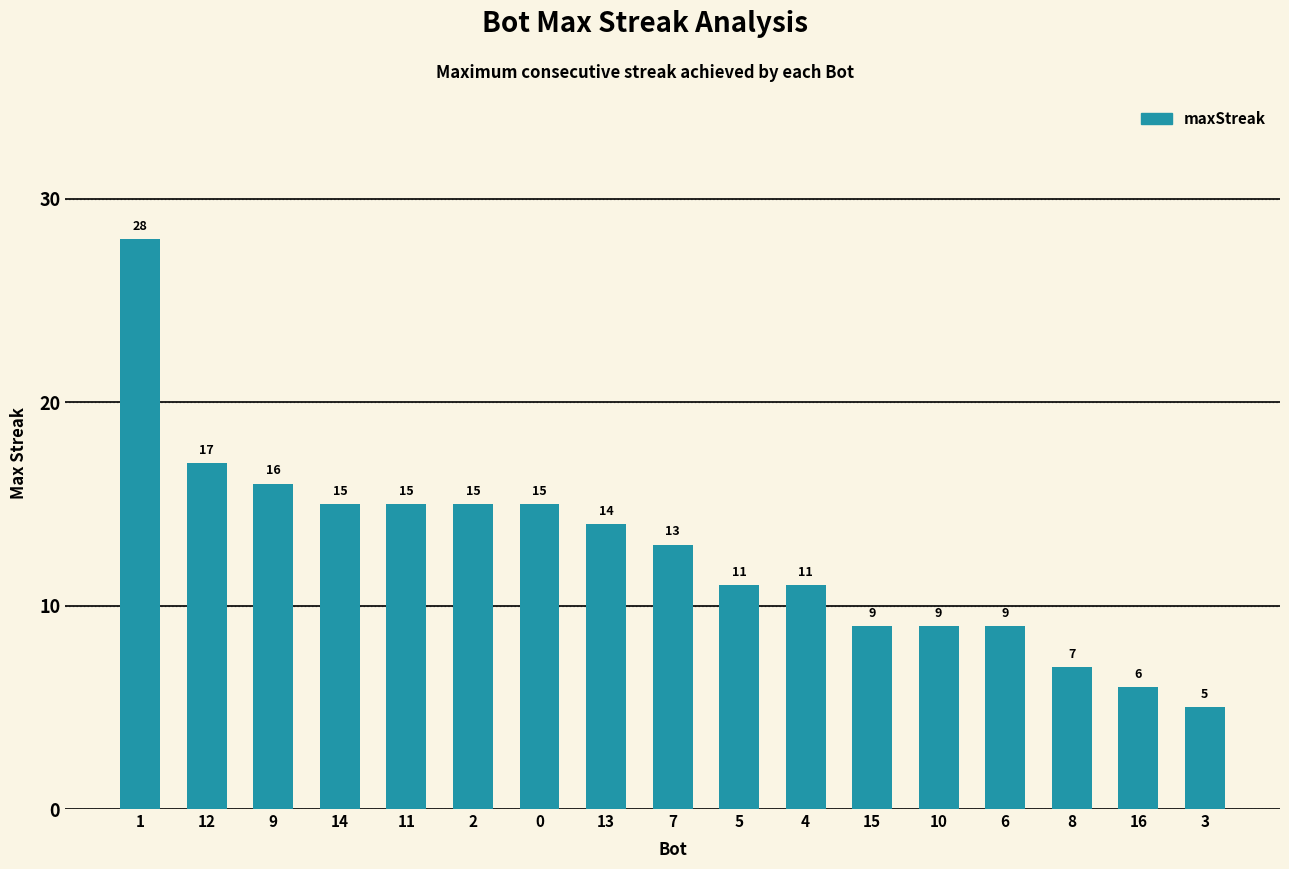

Which category has the lowest value across all series?

3